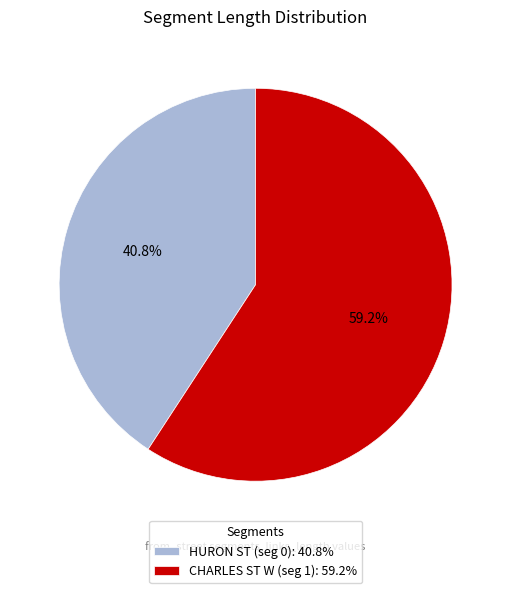

How many slices are in this pie chart?

2